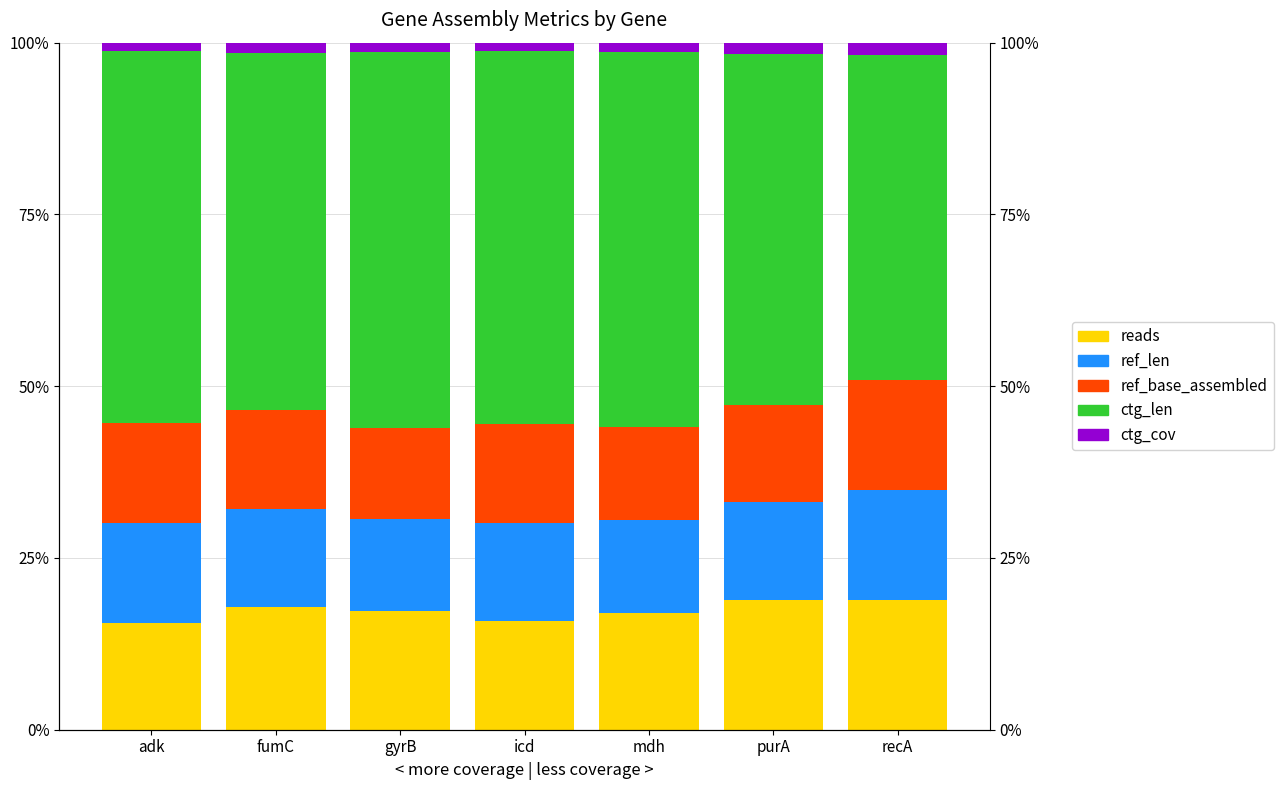

What is the label of the 2nd bar from the left?

fumC